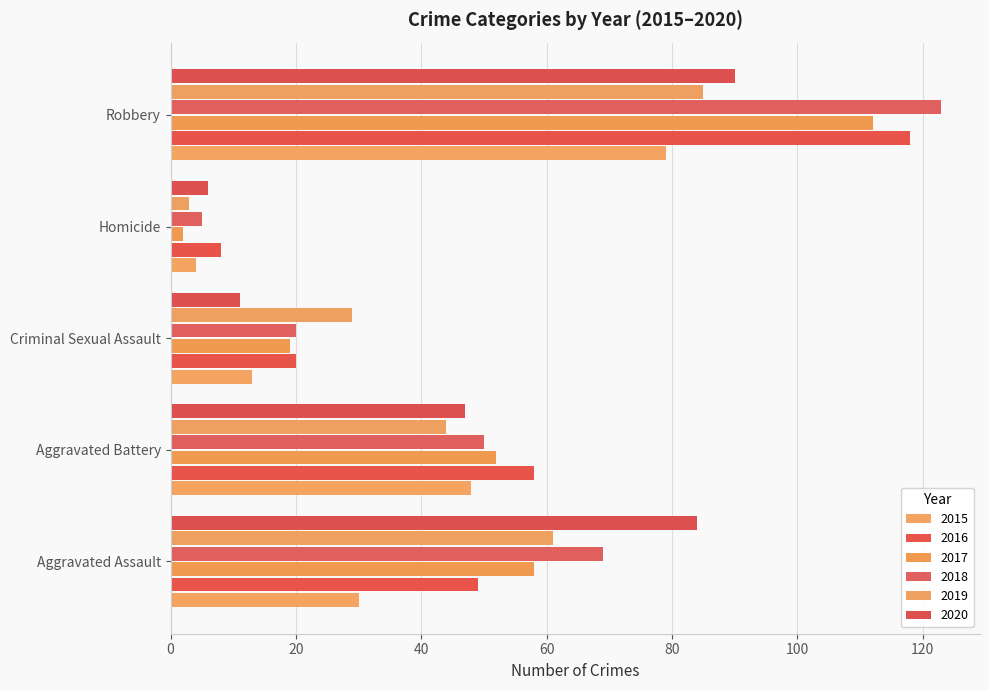

Is it true that 2019 equals 44 at Aggravated Battery?

True